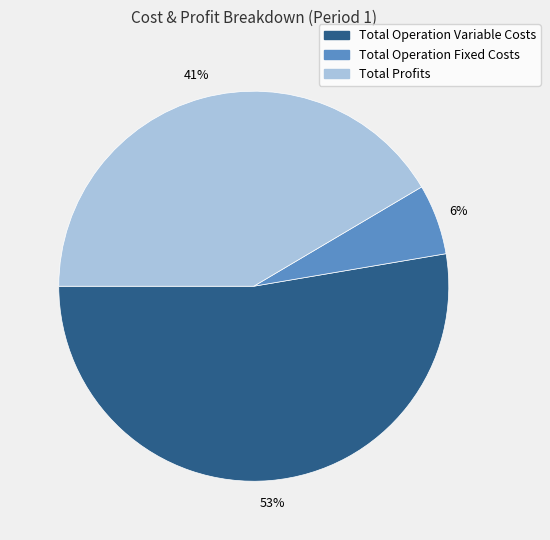

To the nearest percent, what is the difference between the largest and smallest slice percentages?

47%